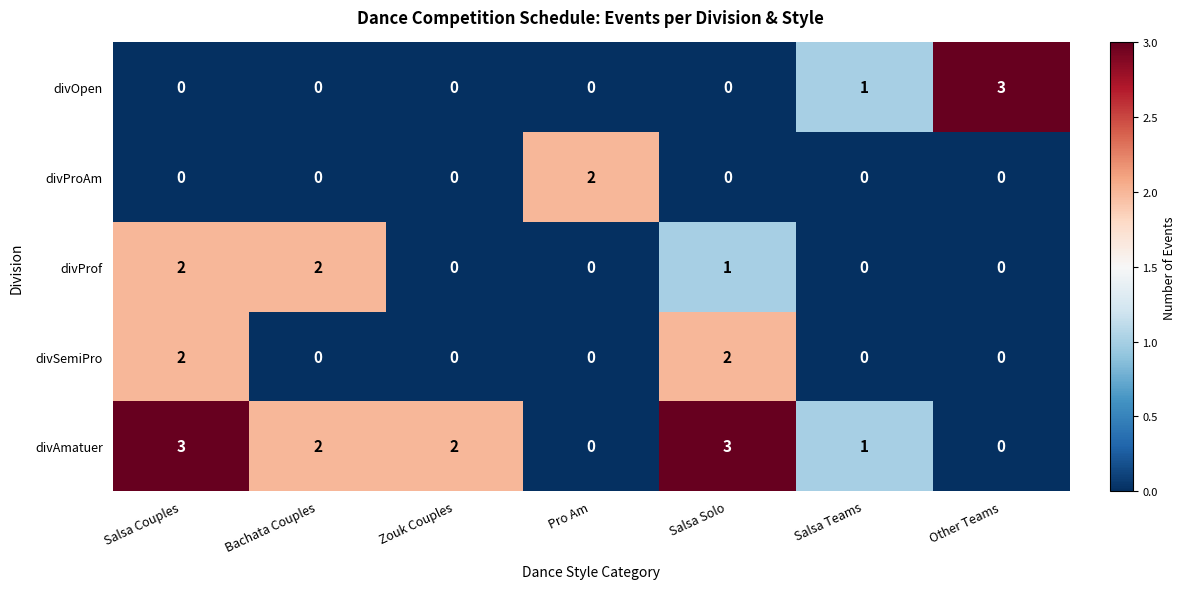

Is the value of divOpen at Salsa Teams greater than the value of divAmatuer at Zouk Couples?

No